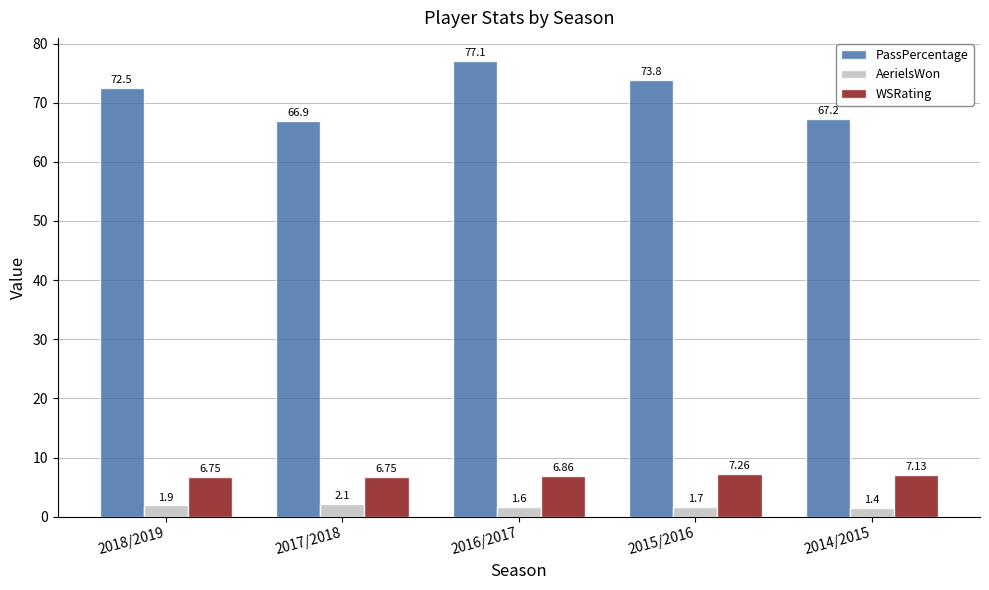

What is the greatest value displayed?

77.1